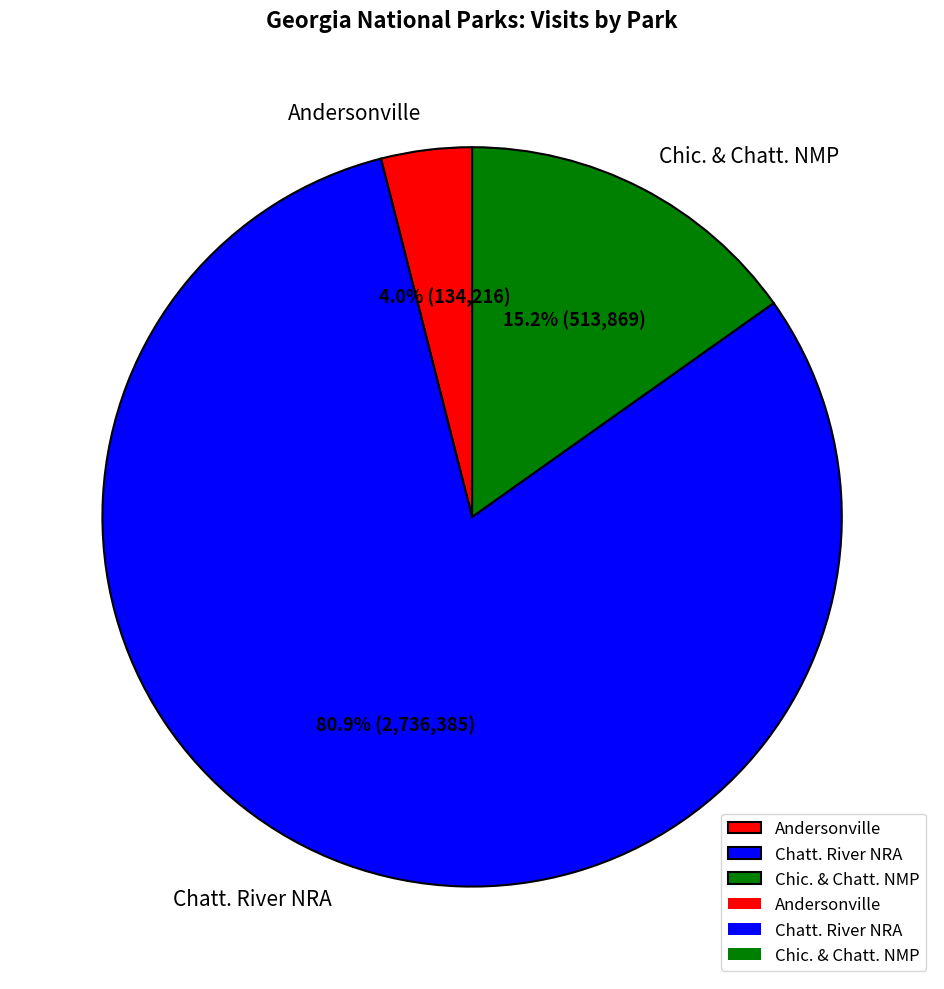

To the nearest percent, what is the combined percentage of Andersonville and Chic. & Chatt. NMP?

19%